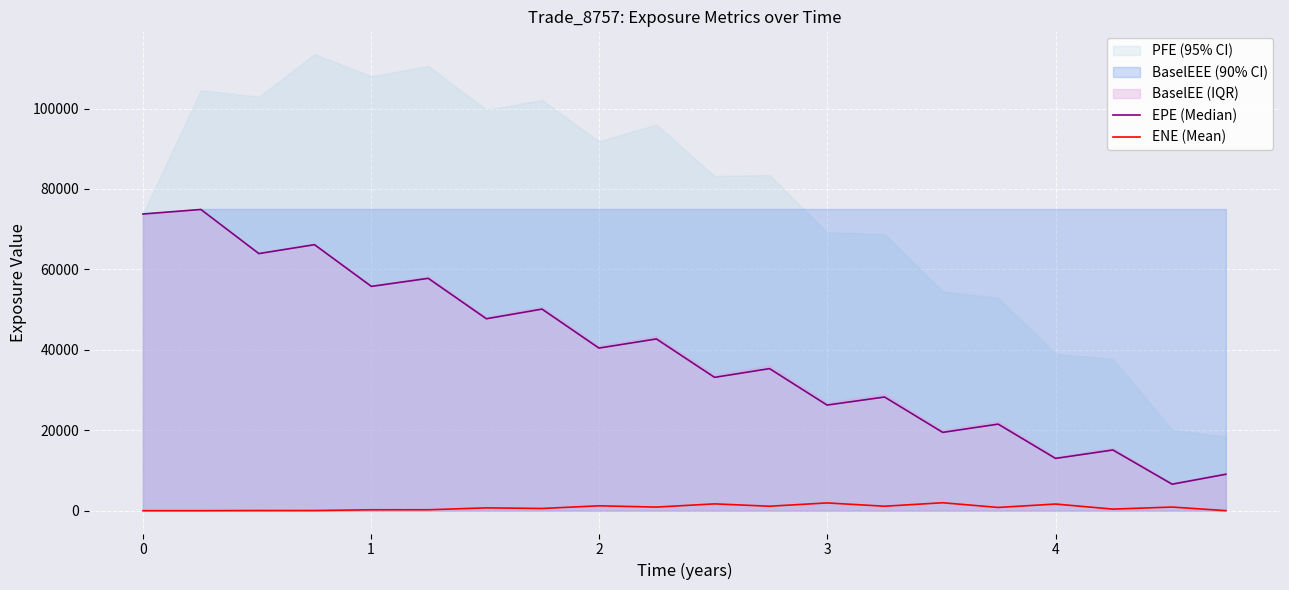

True or false: ENE (Mean) has more than 2 interior local peaks.

True